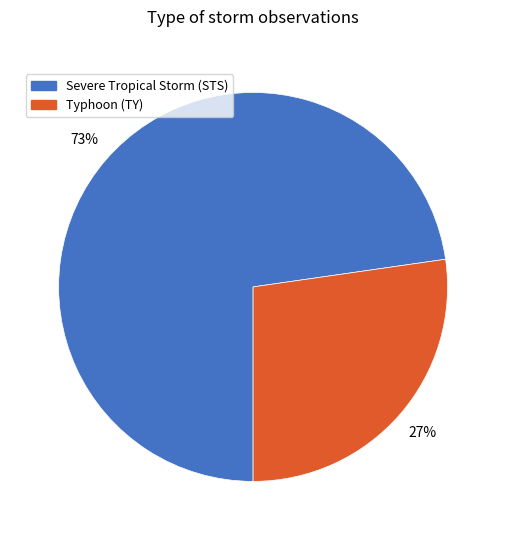

Do Typhoon (TY) and Severe Tropical Storm (STS) together represent more than half of the pie?

Yes